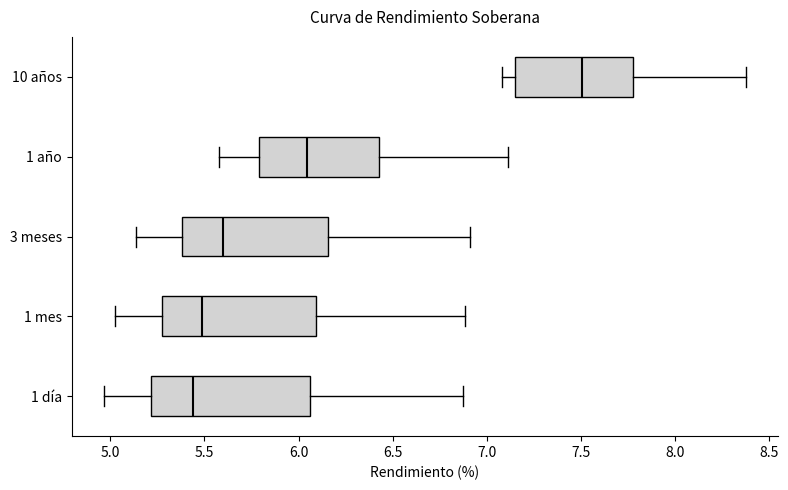

Reading bottom to top, transcribe this box plot: for each box, give where its median line is, the range the box spans, and where its two whiskers end, as read against the x-axis. The values are not printed on the chart, so give them approximately, as read against the axis.

1 día: median 5.45, box 5.20 to 6.05, whiskers 4.95 to 6.85
1 mes: median 5.50, box 5.25 to 6.10, whiskers 5.00 to 6.90
3 meses: median 5.60, box 5.40 to 6.15, whiskers 5.15 to 6.90
1 año: median 6.05, box 5.80 to 6.45, whiskers 5.60 to 7.10
10 años: median 7.50, box 7.15 to 7.80, whiskers 7.10 to 8.40